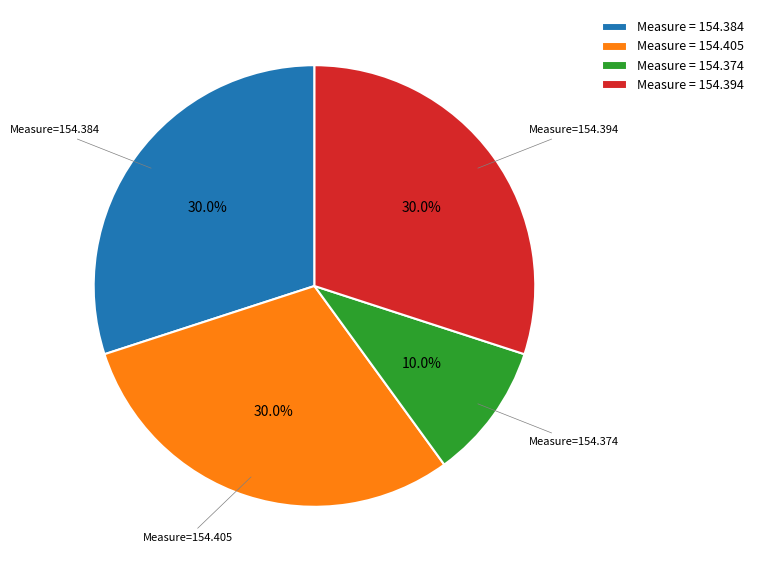

Is the sum of Measure = 154.374 and Measure = 154.405 greater than half?

No